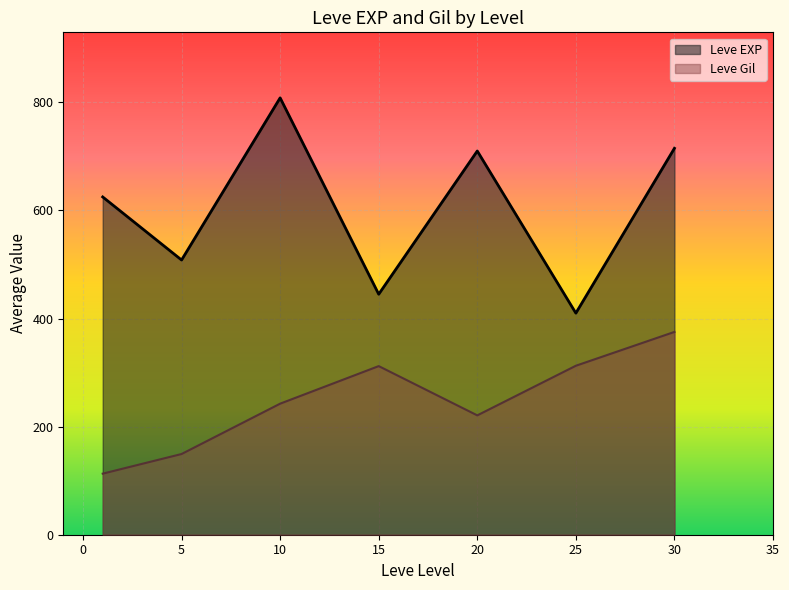

Rank the series at 5 from highest to lowest value.

Leve EXP, Leve Gil